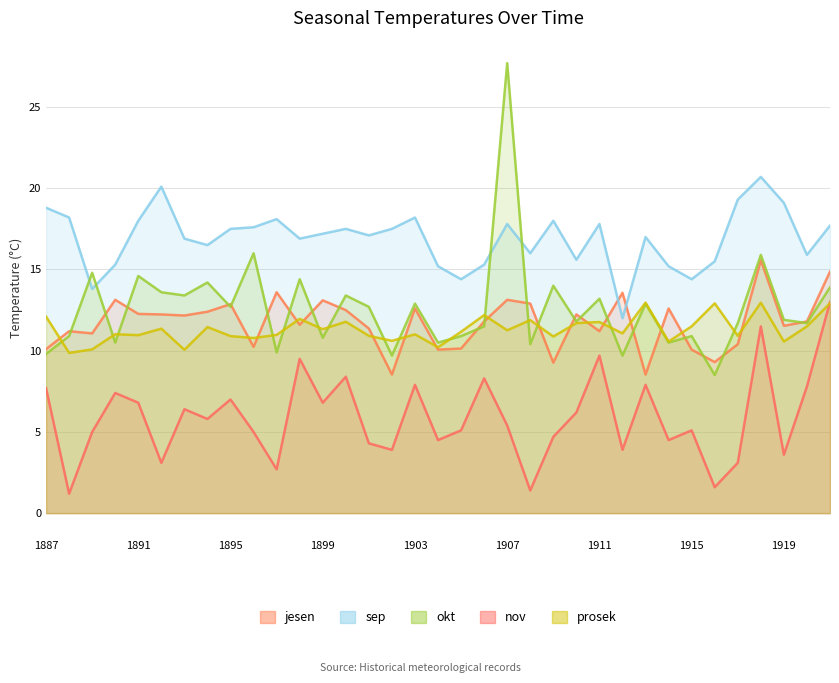

What are all the series names shown in the legend?

jesen, sep, okt, nov, prosek